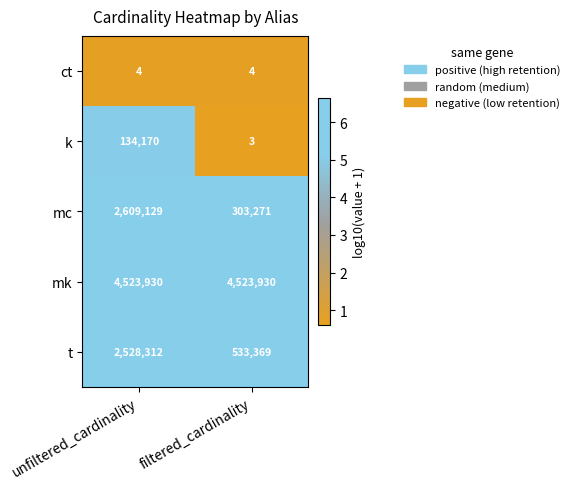

Reading left to right, transcribe all the data shown in this chart.

ct: unfiltered_cardinality=4	filtered_cardinality=4
k: unfiltered_cardinality=134170	filtered_cardinality=3
mc: unfiltered_cardinality=2609129	filtered_cardinality=303271
mk: unfiltered_cardinality=4523930	filtered_cardinality=4523930
t: unfiltered_cardinality=2528312	filtered_cardinality=533369